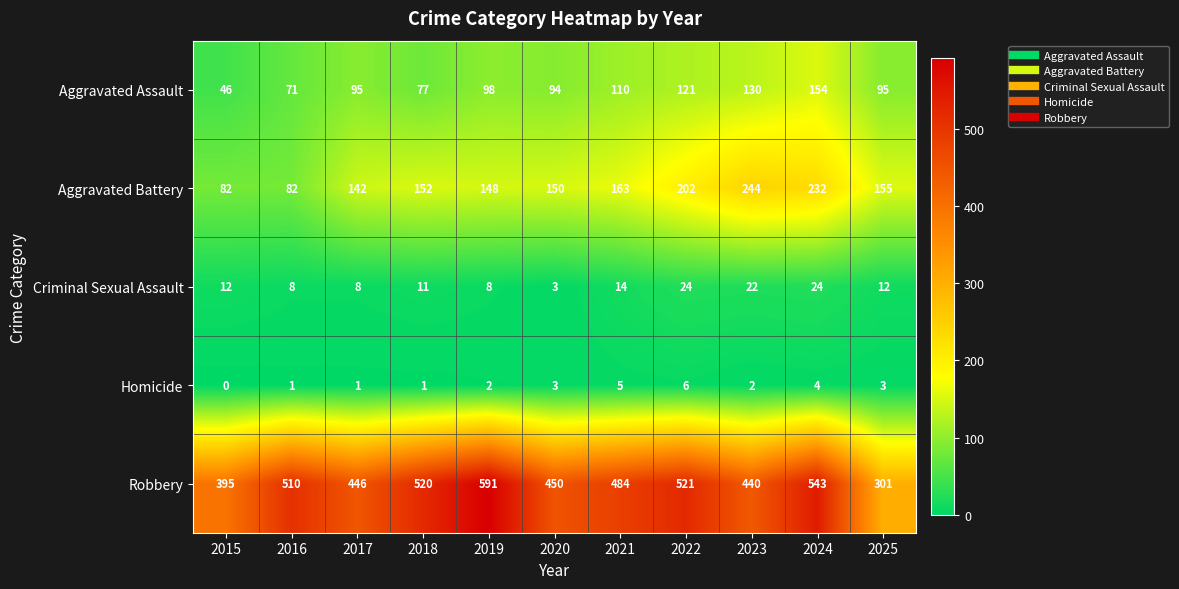

The Robbery series shows 102 at 2023. True or false?

False